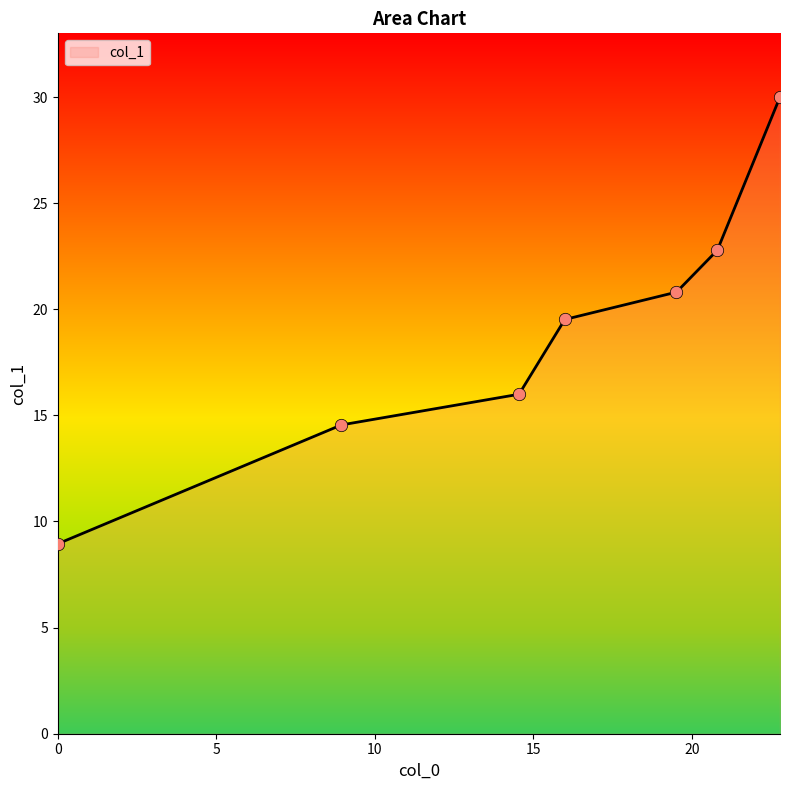

What is the sum of all values?

132.6